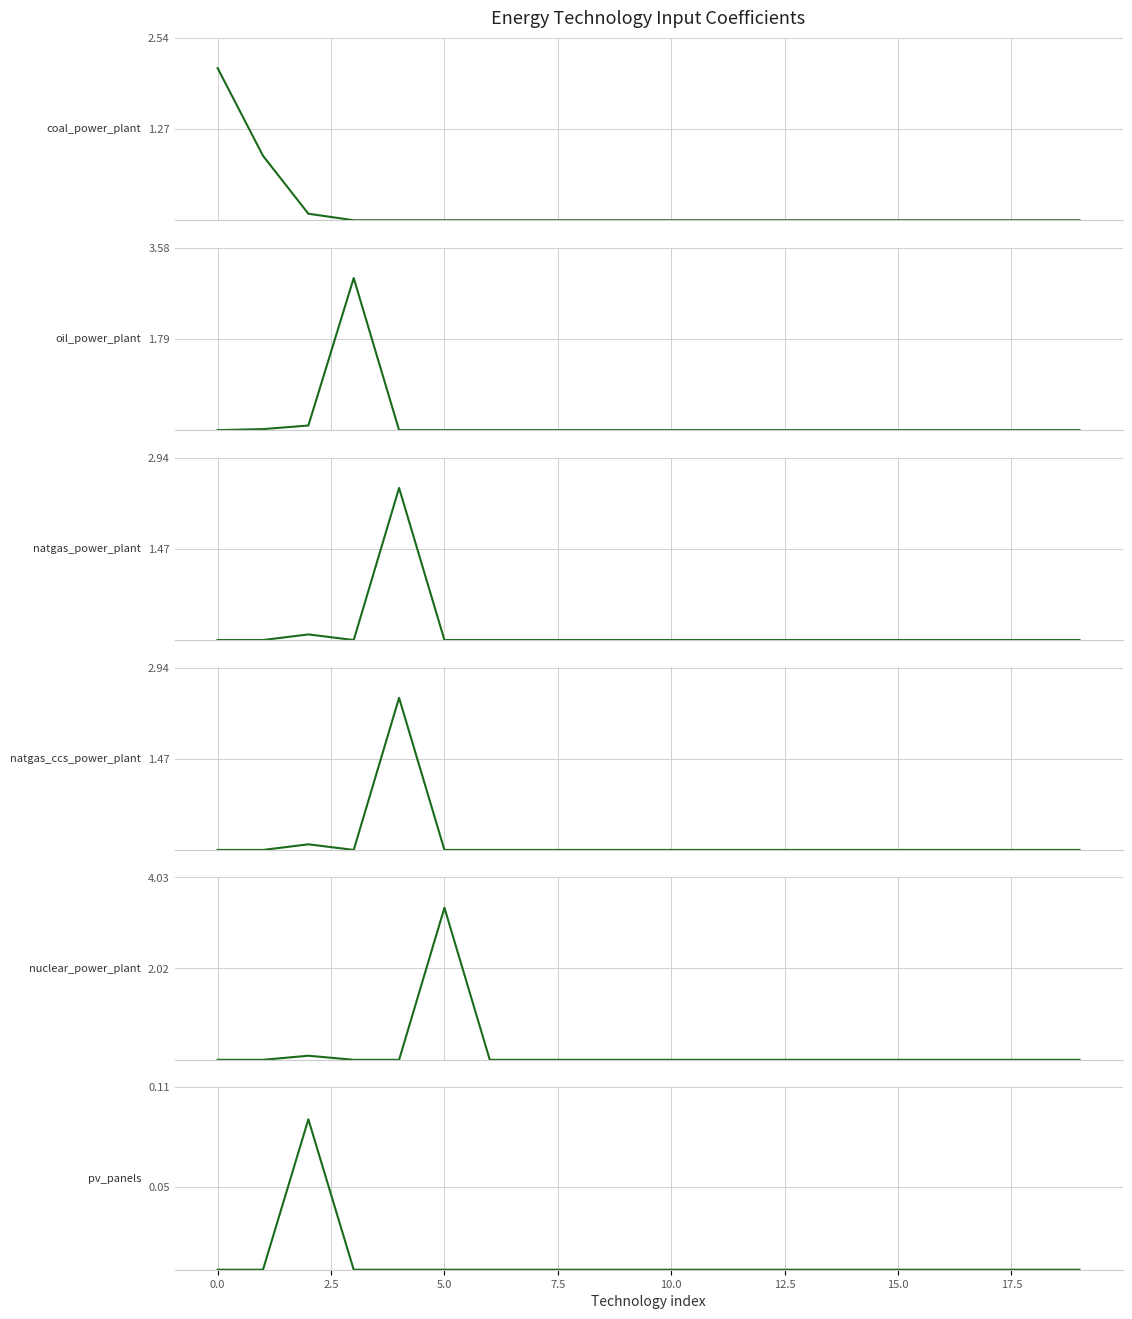

Does the chart have visible grid lines?

Yes